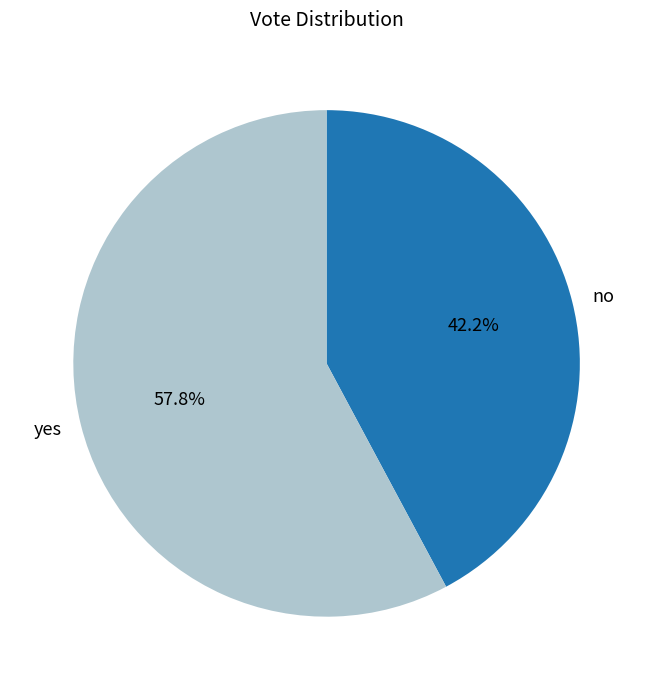

What is the ratio of the value at yes to the value at no?

1.4